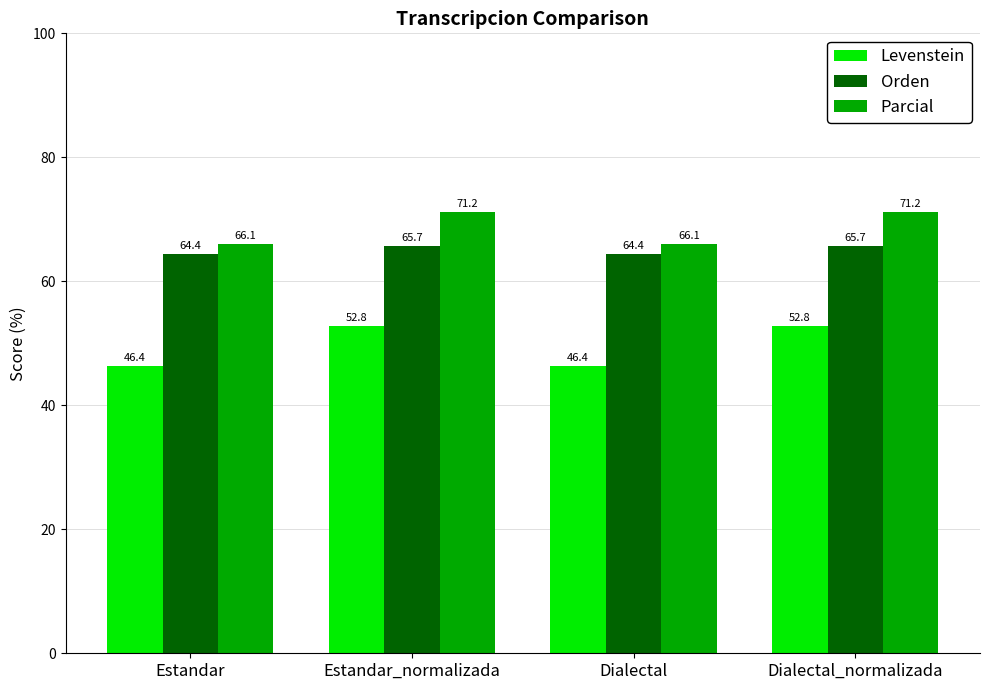

List the series in order of their peak value, lowest first.

Levenstein, Orden, Parcial